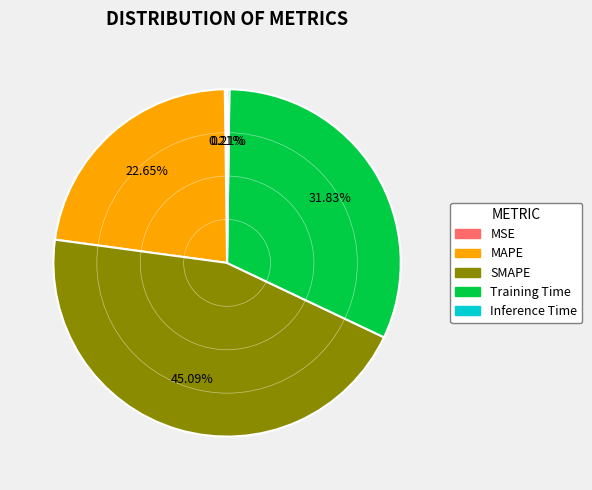

Approximately how many times larger is the value at Training Time compared to MAPE?

1.4